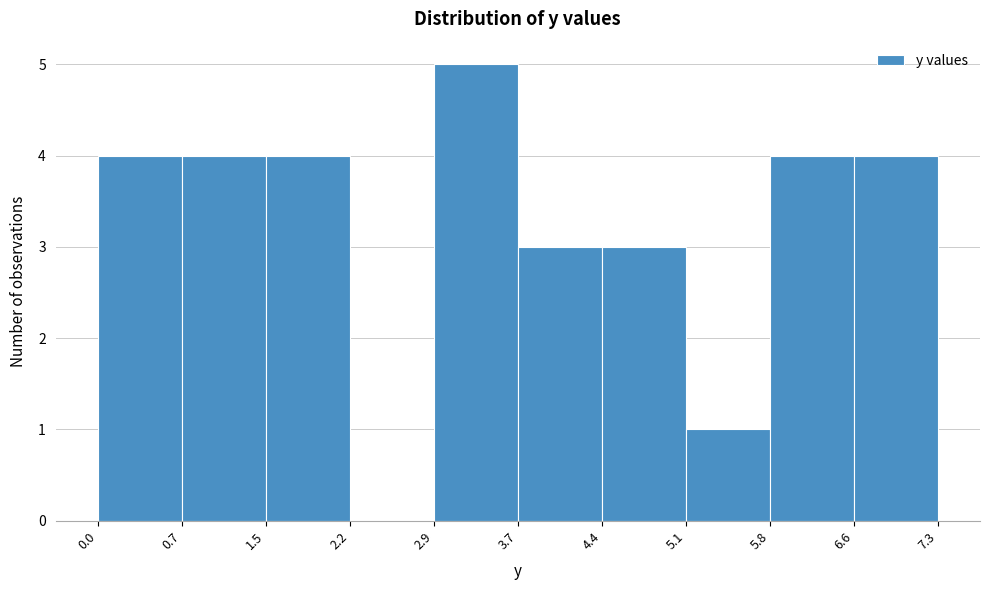

How tall is the bar that spans 5.1 to 5.8 on the x-axis? The values are not printed on the chart, so give them approximately, as read against the axis.

1